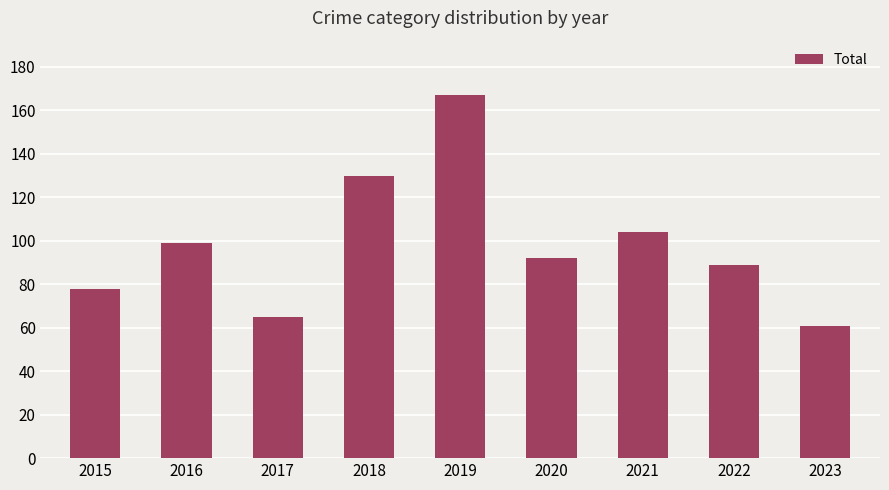

Rank the categories by value from highest to lowest.

2019, 2018, 2021, 2016, 2020, 2022, 2015, 2017, 2023